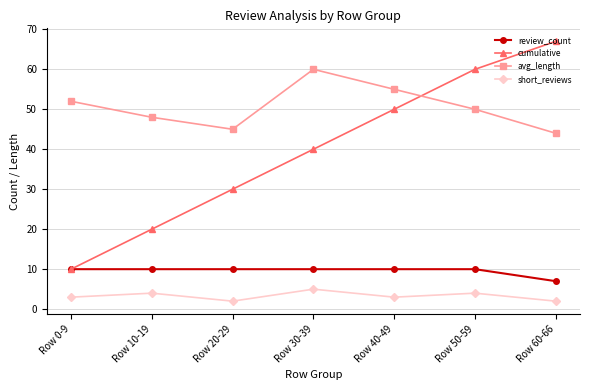

The review_count series shows 3 at Row 0-9. True or false?

False